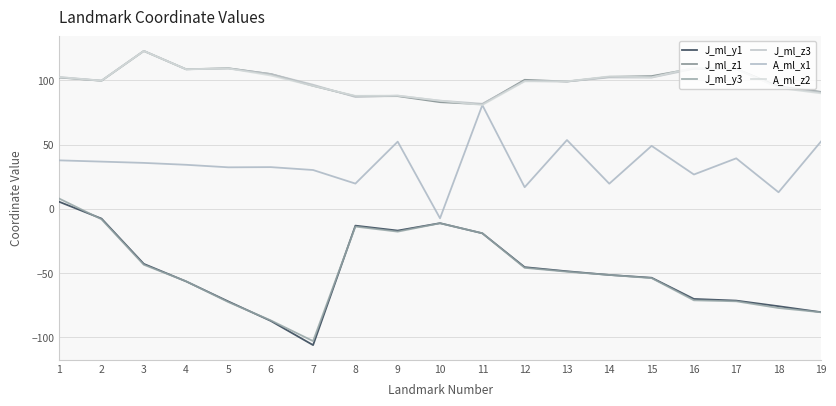

How many values in the J_ml_y3 series exceed -51?

9